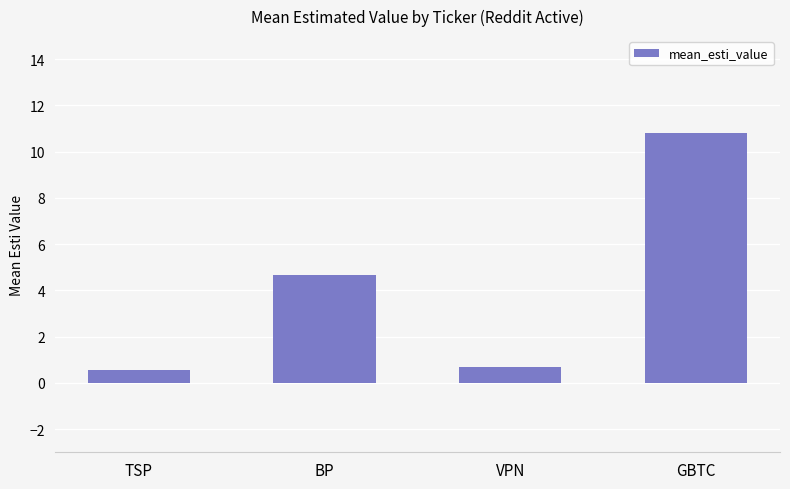

Are the bars horizontal?

No